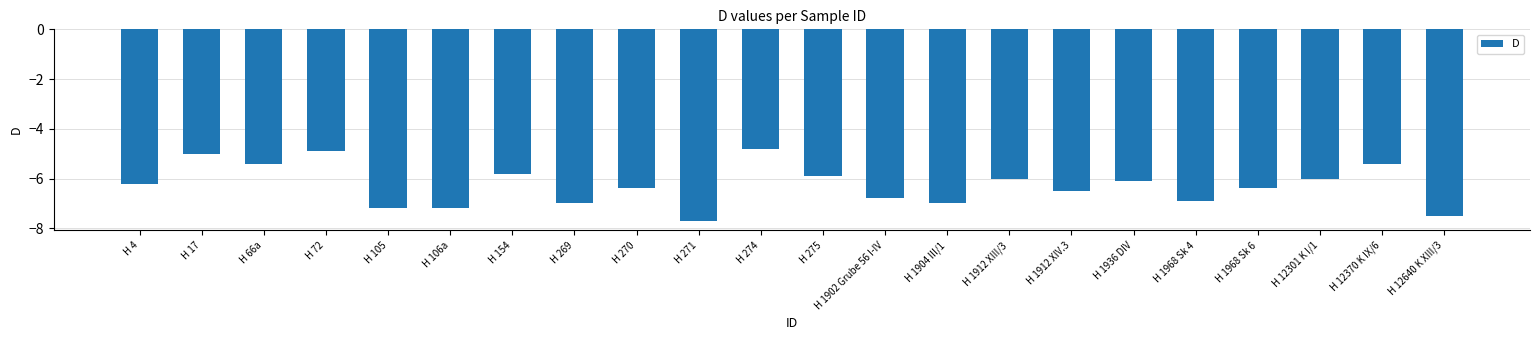

How many data points does each series have?

22